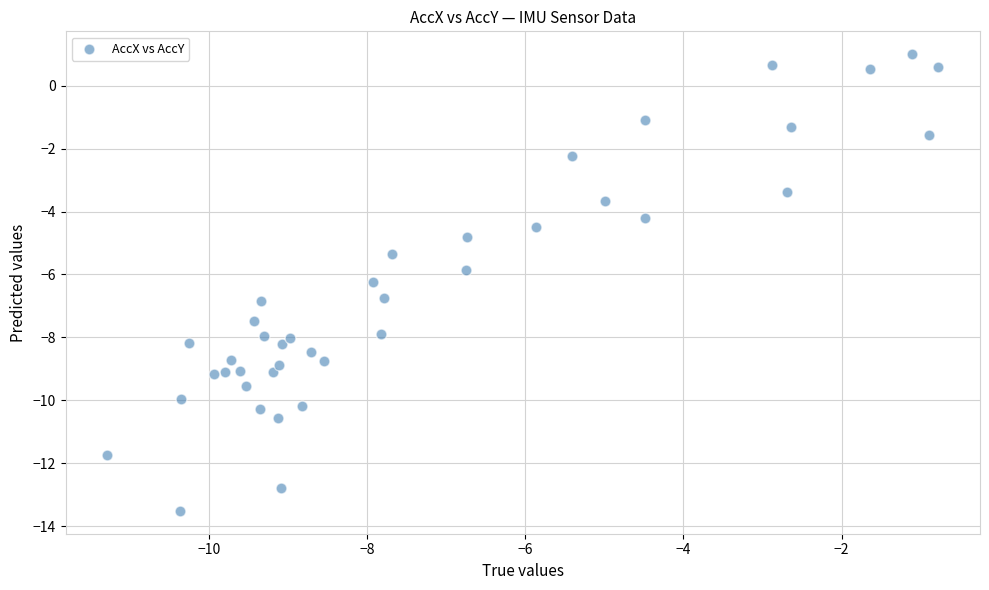

What is the range of X values (max minus min)?

10.5